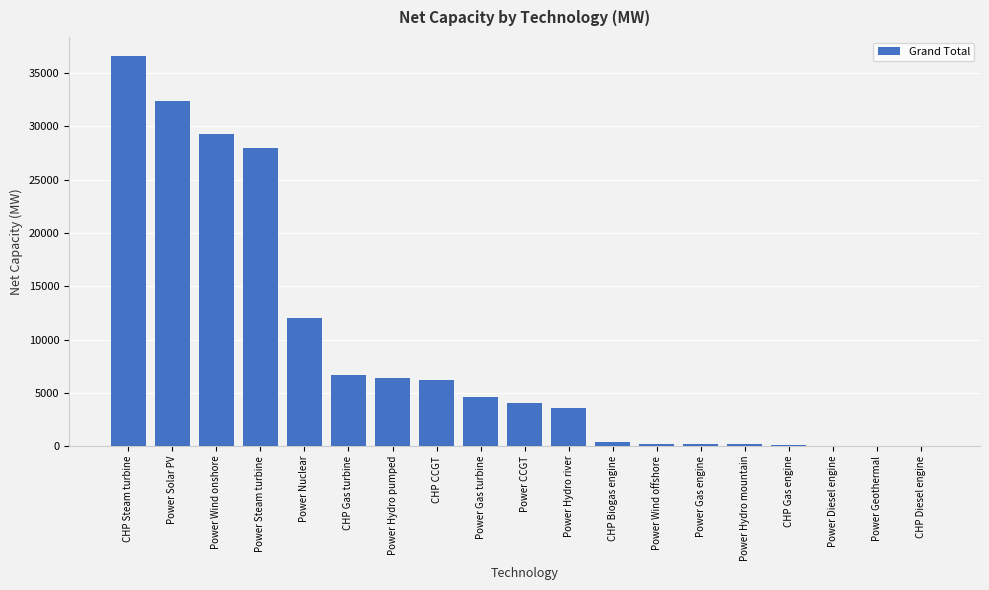

The chart shows a value of 6162 at CHP CCGT. True or false?

True